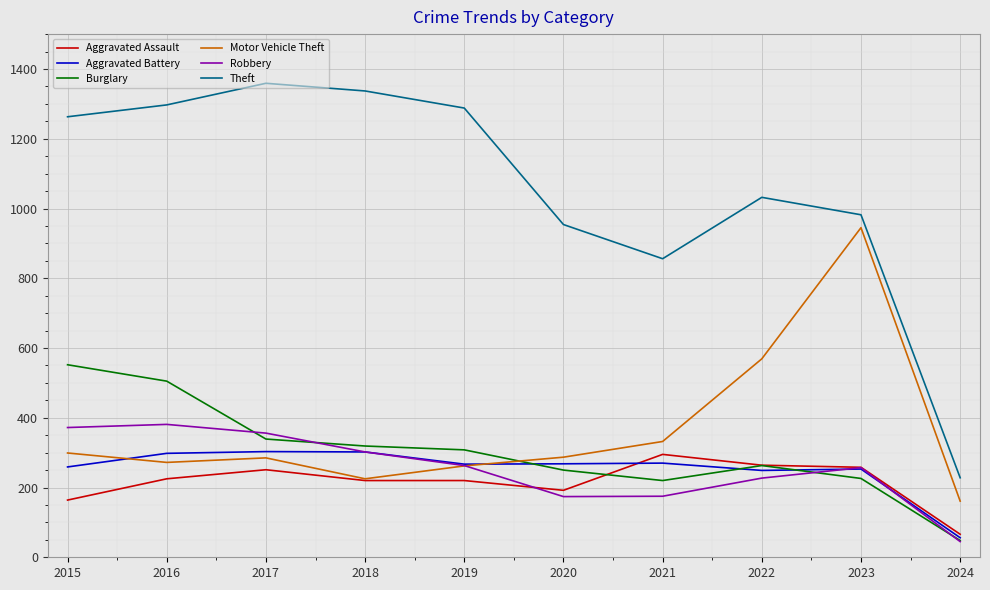

What is the minimum value shown in the chart?

45